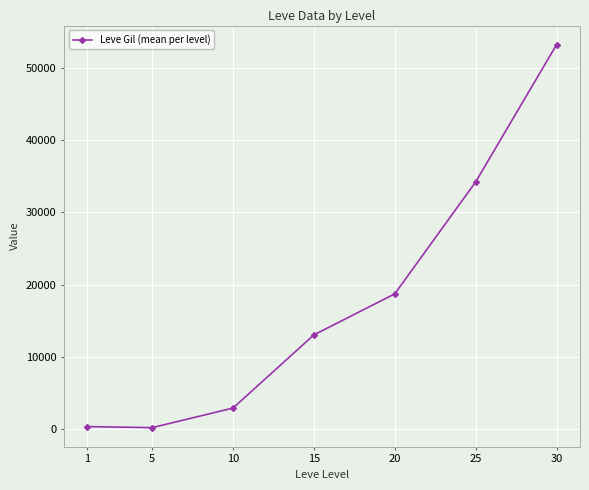

The chart shows a value of 201.7 at 5. True or false?

True